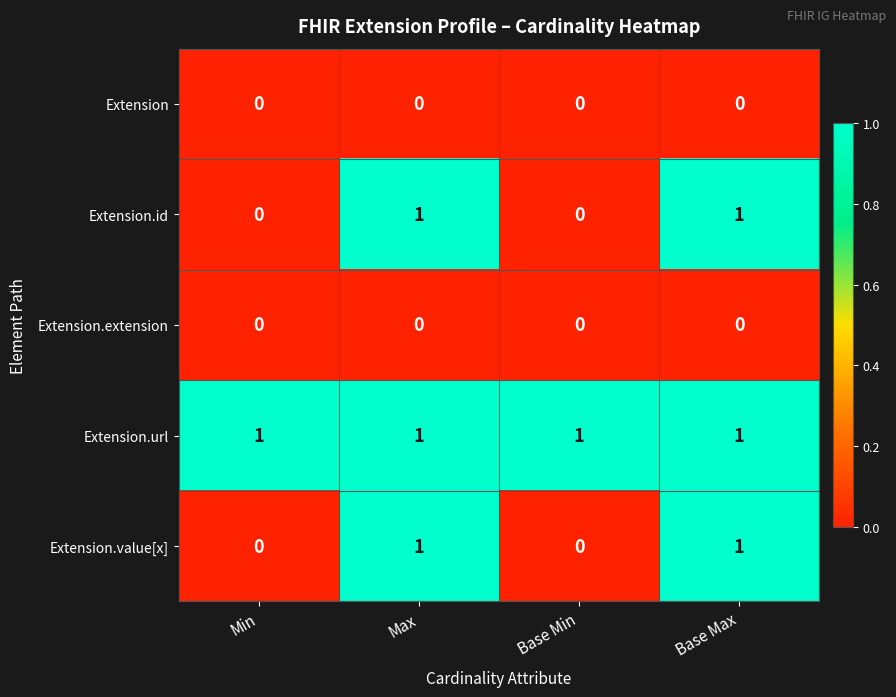

What is the sum of all Extension.url values?

4